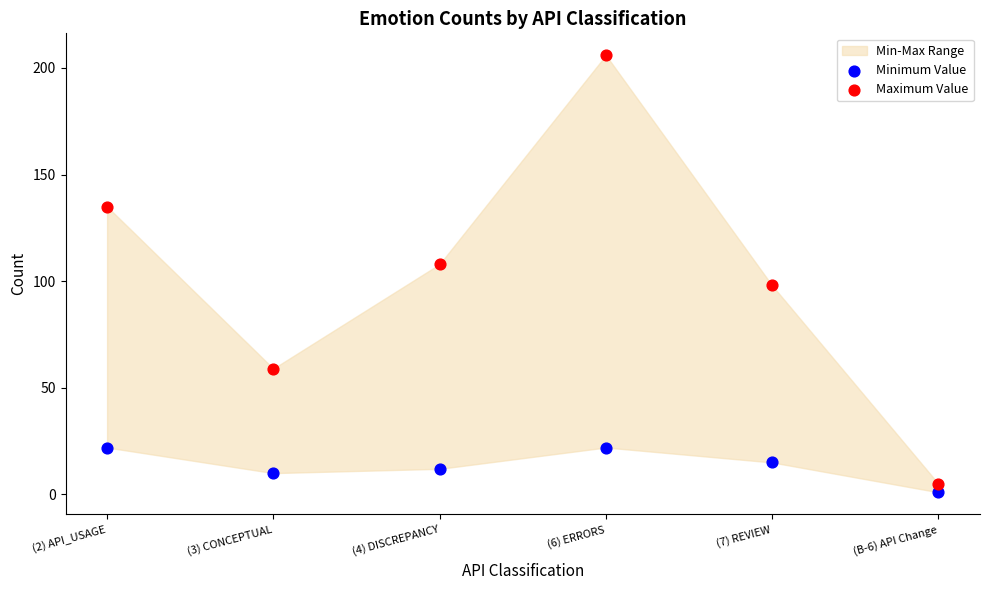

Which series has the widest spread of Y values?

Maximum Value